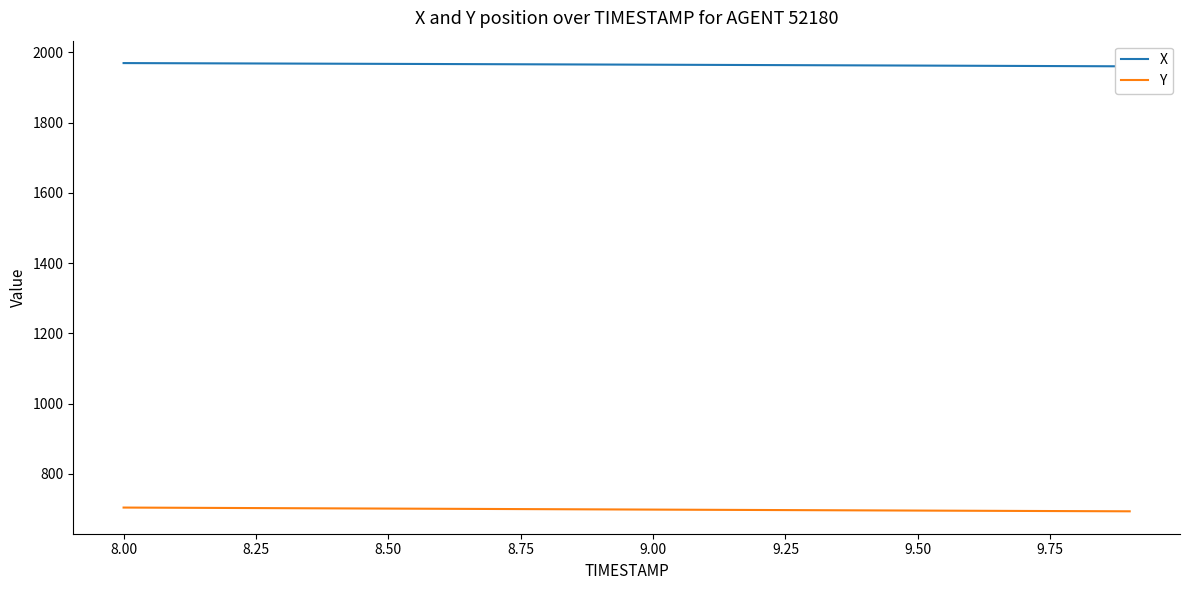

What is the smallest value displayed?

693.1